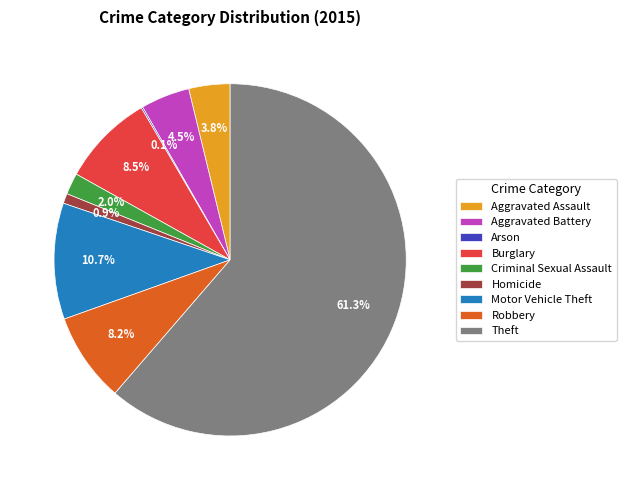

What percentage is the Criminal Sexual Assault slice, to the nearest percent?

2%